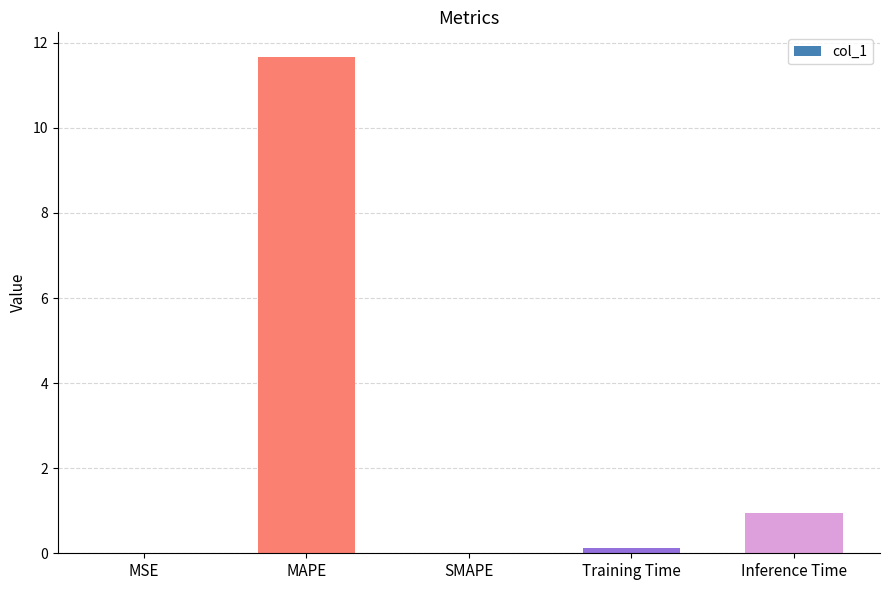

The value at Inference Time is 0.9. True or false?

True